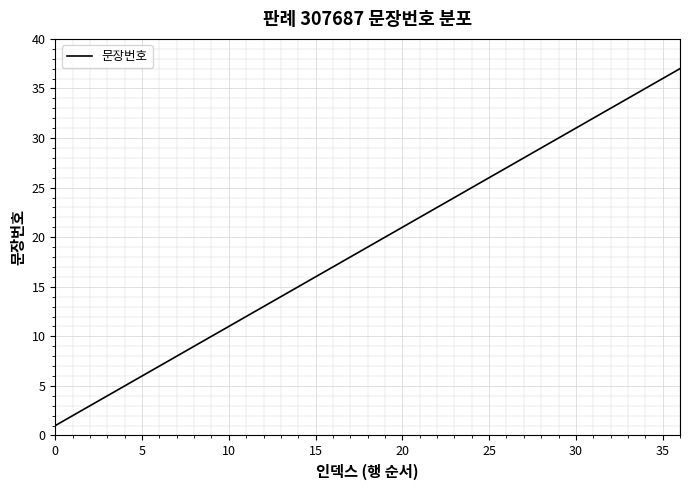

What is the difference between the maximum and minimum values?

36